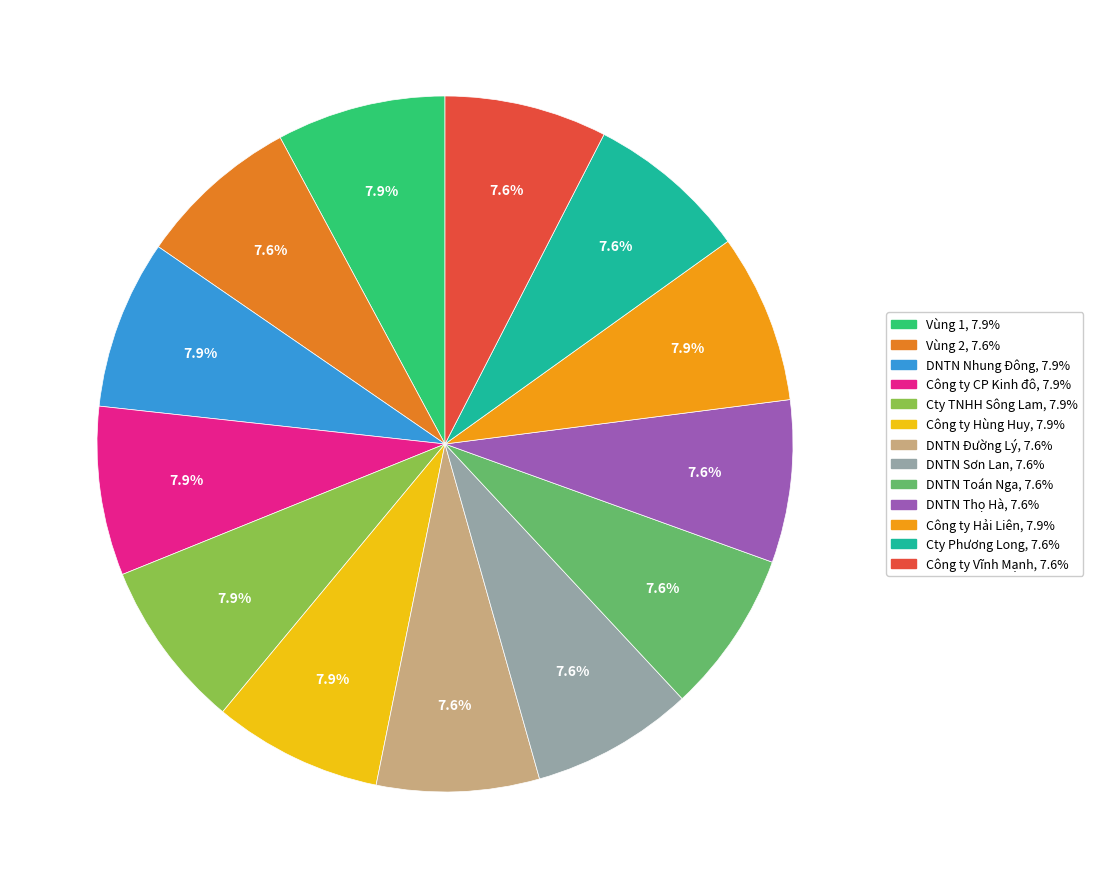

Does Công ty CP Kinh đô account for over 50% of the chart?

No